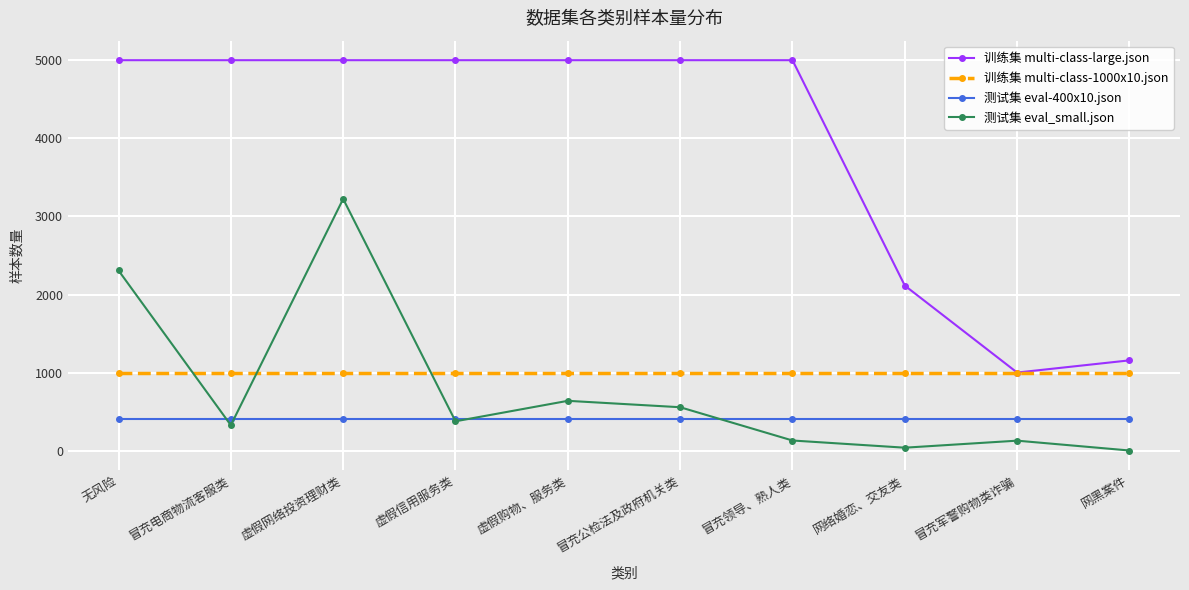

True or false: 测试集 eval-400x10.json and 训练集 multi-class-large.json intersect in this chart.

False